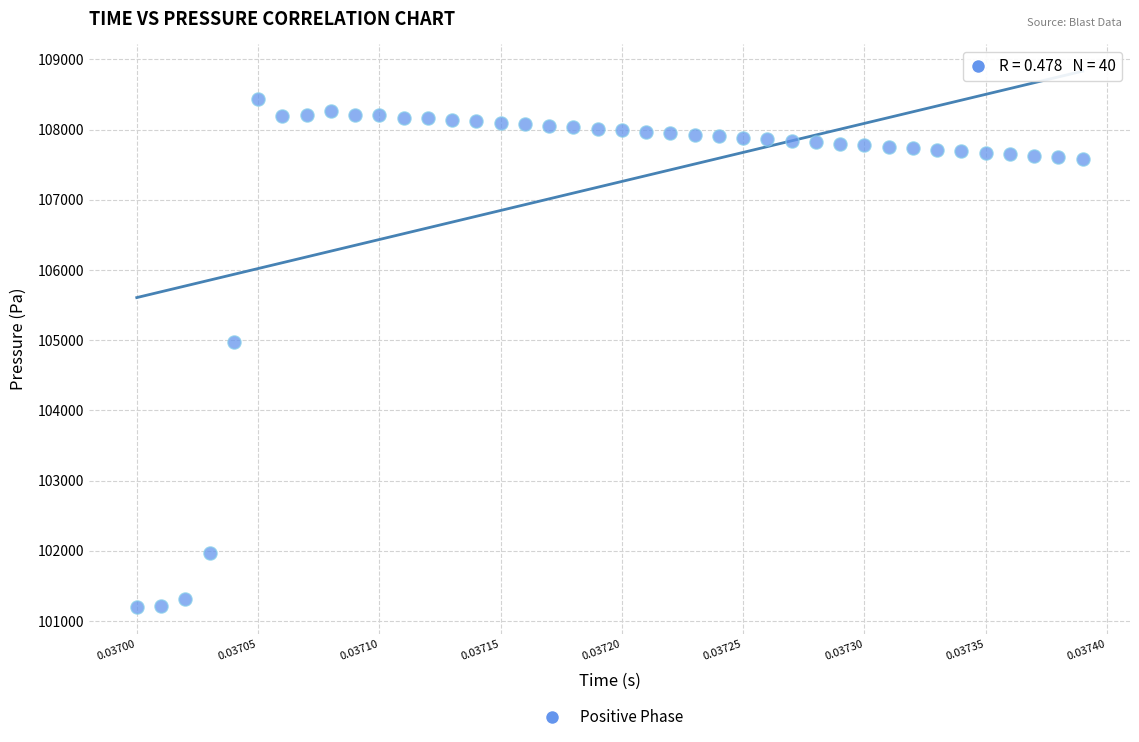

What Y value in the scatter plot is closest to 104818?

104971